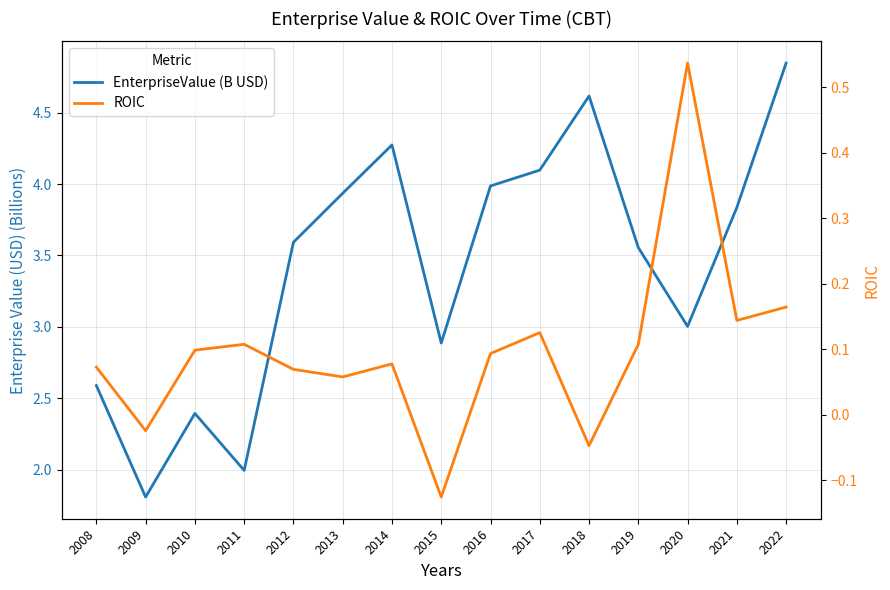

Reading right to left, transcribe all the data shown in this chart.

EnterpriseValue (B USD): 2022=4.8	2021=3.8	2020=3.0	2019=3.6	2018=4.6	2017=4.1	2016=4.0	2015=2.9	2014=4.3	2013=3.9	2012=3.6	2011=2.0	2010=2.4	2009=1.8	2008=2.6
ROIC: 2022=0.2	2021=0.1	2020=0.5	2019=0.1	2018=-0.0	2017=0.1	2016=0.1	2015=-0.1	2014=0.1	2013=0.1	2012=0.1	2011=0.1	2010=0.1	2009=-0.0	2008=0.1